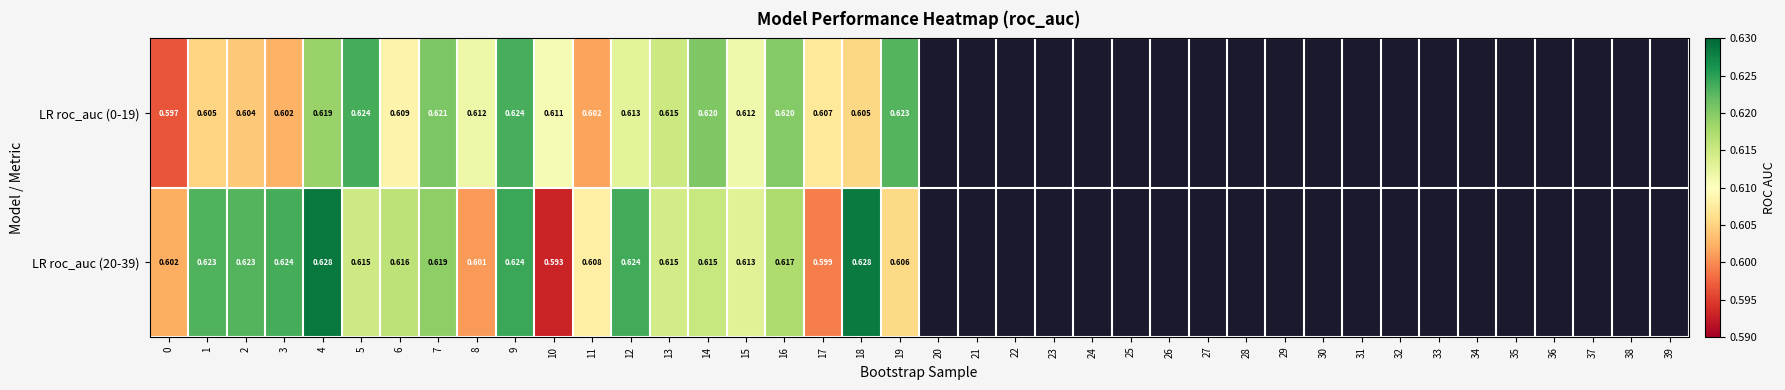

Which label corresponds to the smallest value in the chart?

10